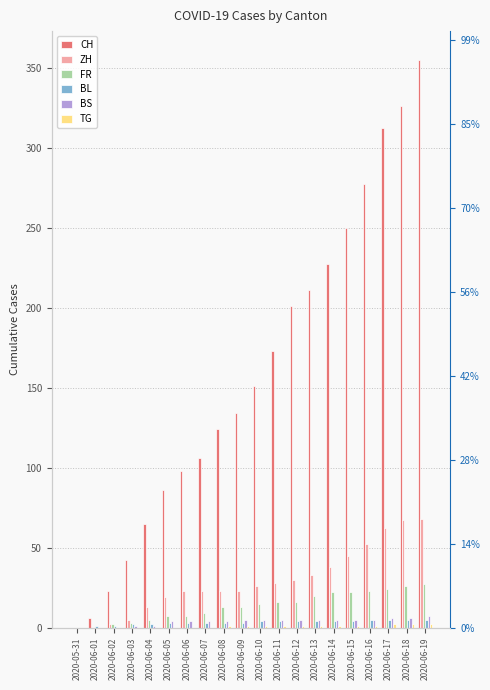

What position from the left is 2020-06-02?

3